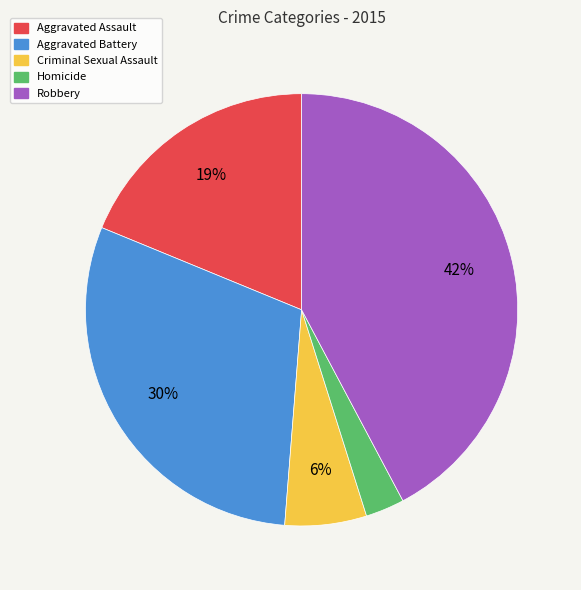

Is it true that Aggravated Assault is 4% of the pie?

False